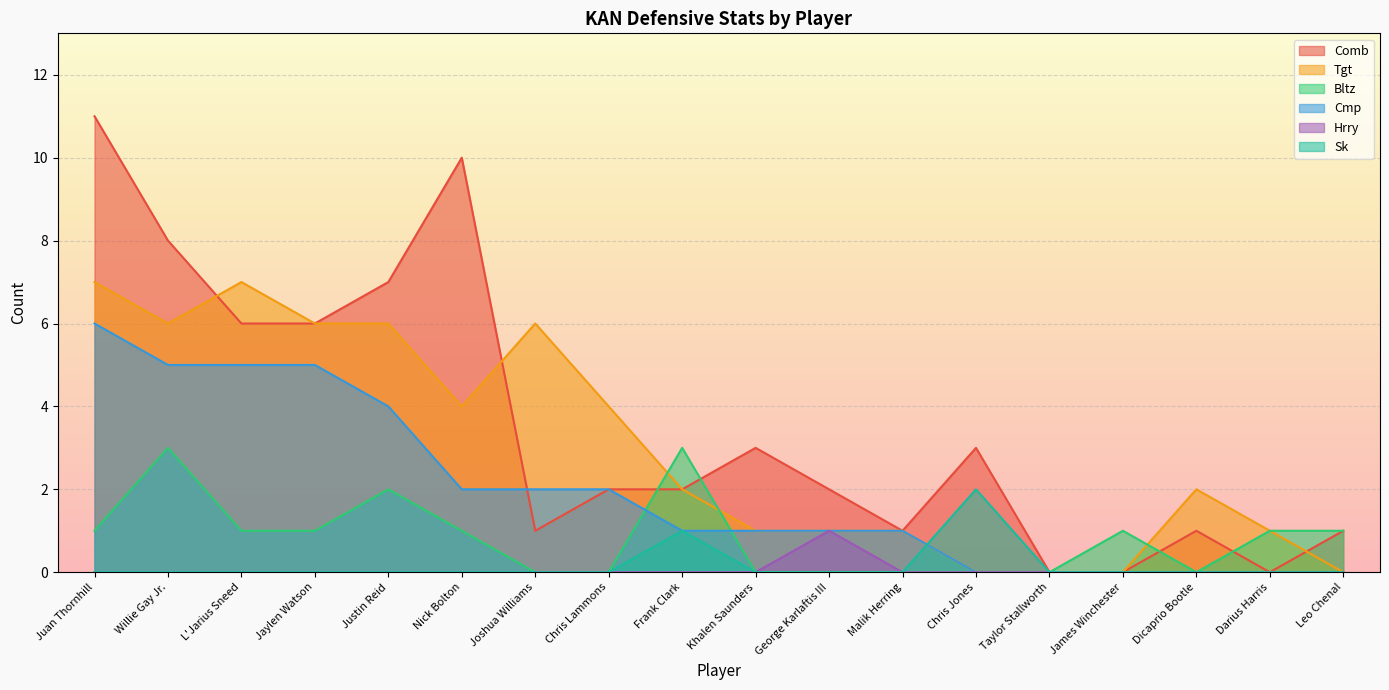

Between Joshua Williams and Chris Lammons, which series saw the biggest shift?

Tgt